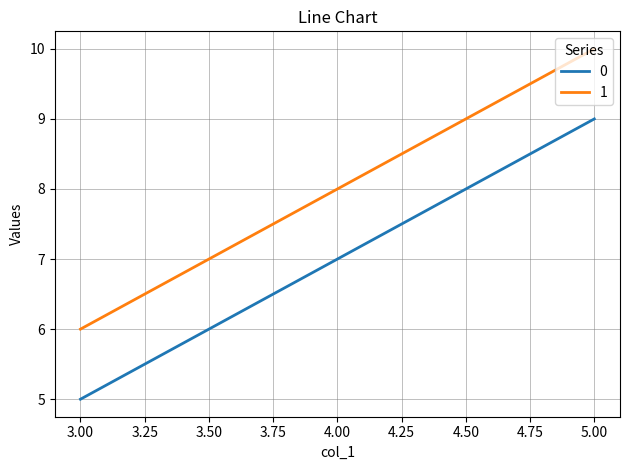

Which label corresponds to the smallest value in the chart?

3.00